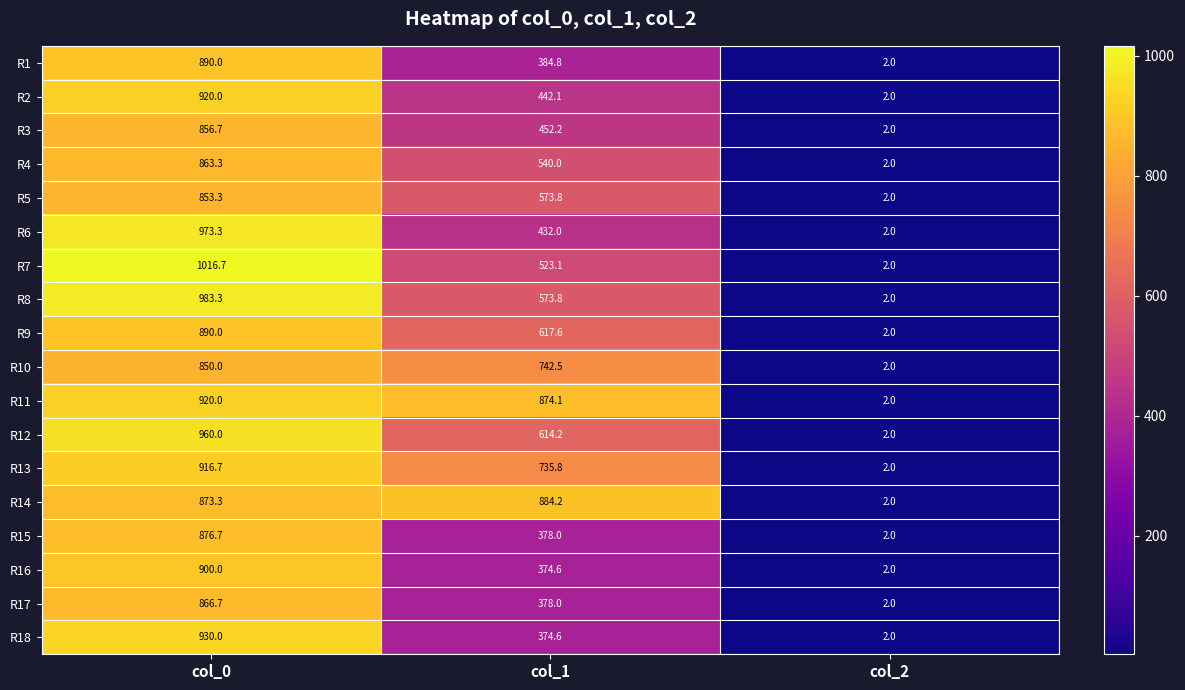

Count the number of data series in this chart.

18